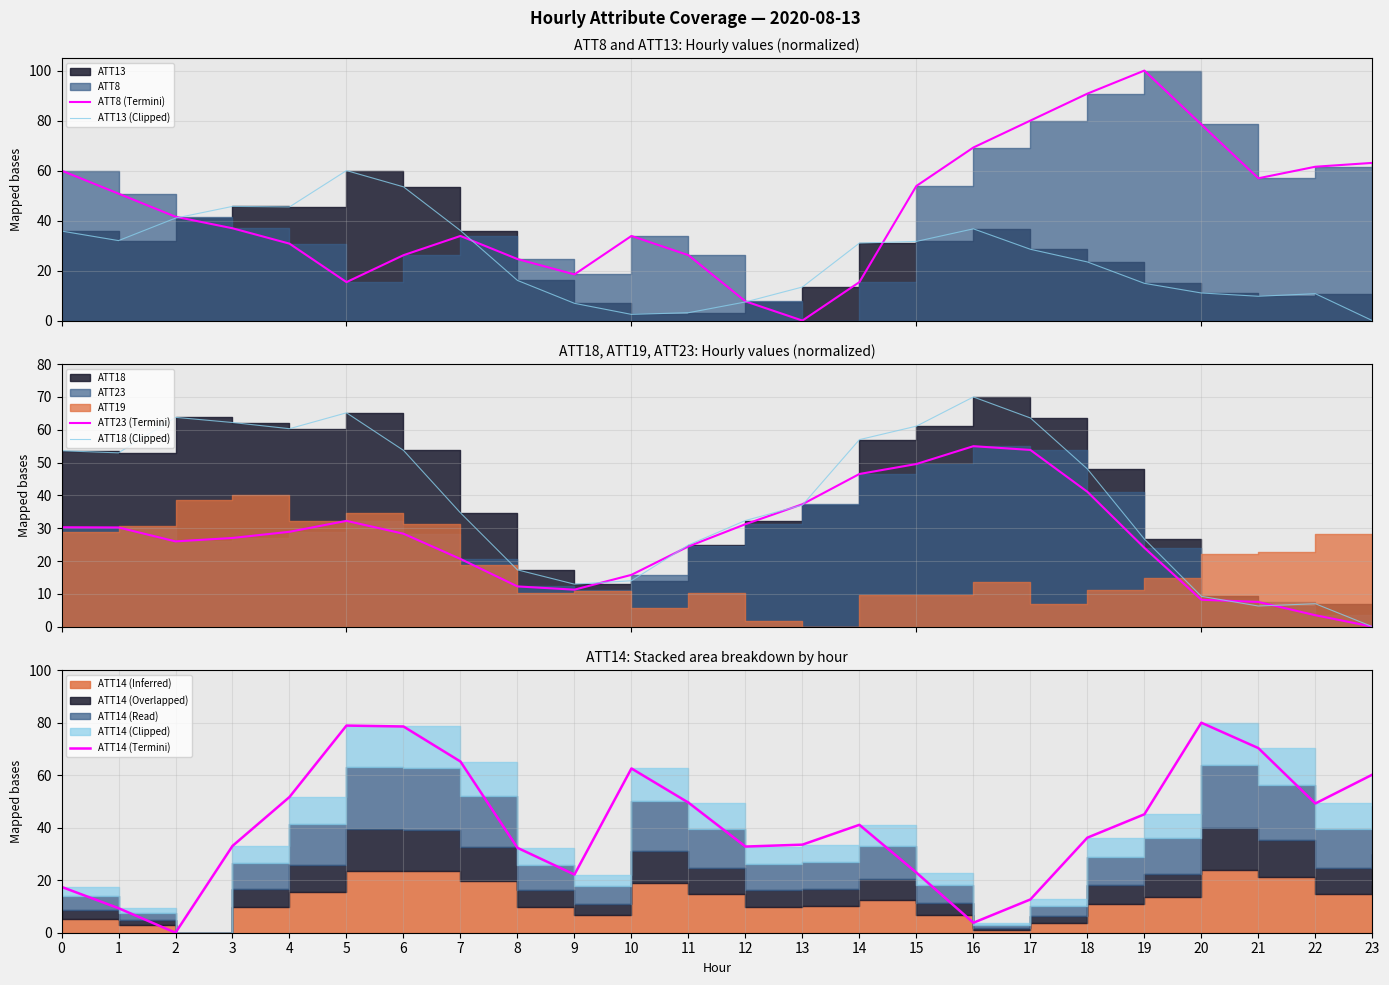

Is it true that ATT18 (Clipped) equals 53.6 at 0?

True